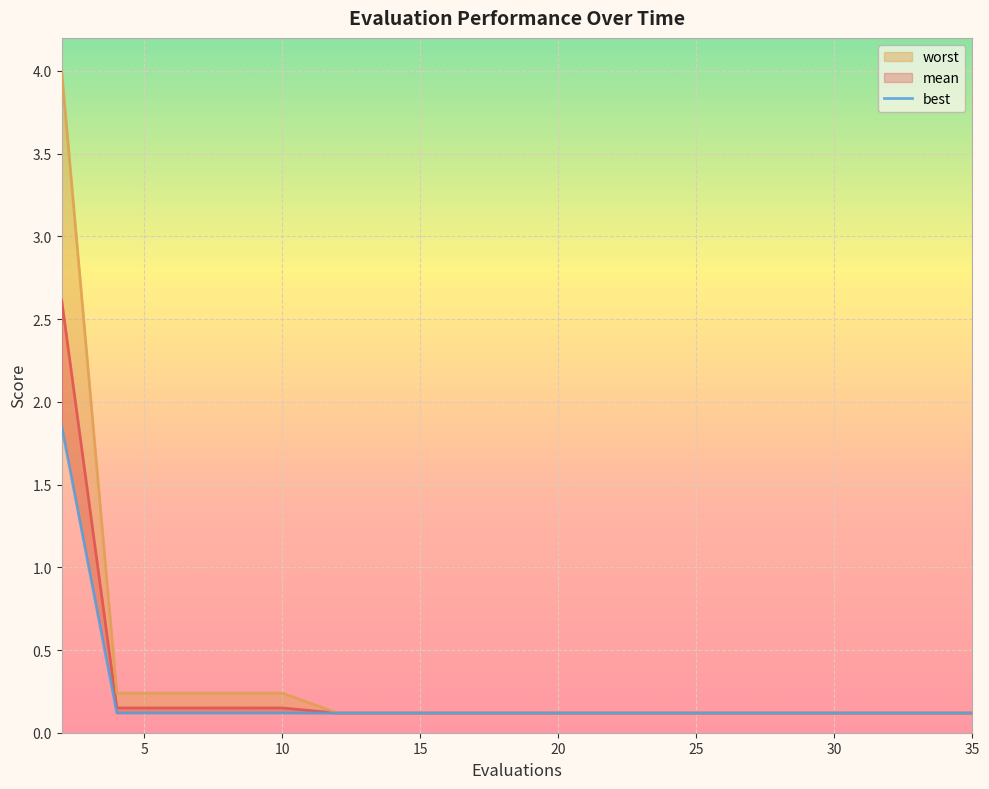

How many series are shown in this chart?

3